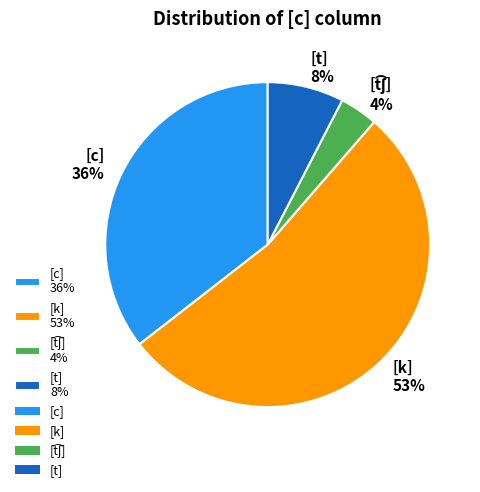

What percentage is the [c] 36% slice, to the nearest percent?

36%